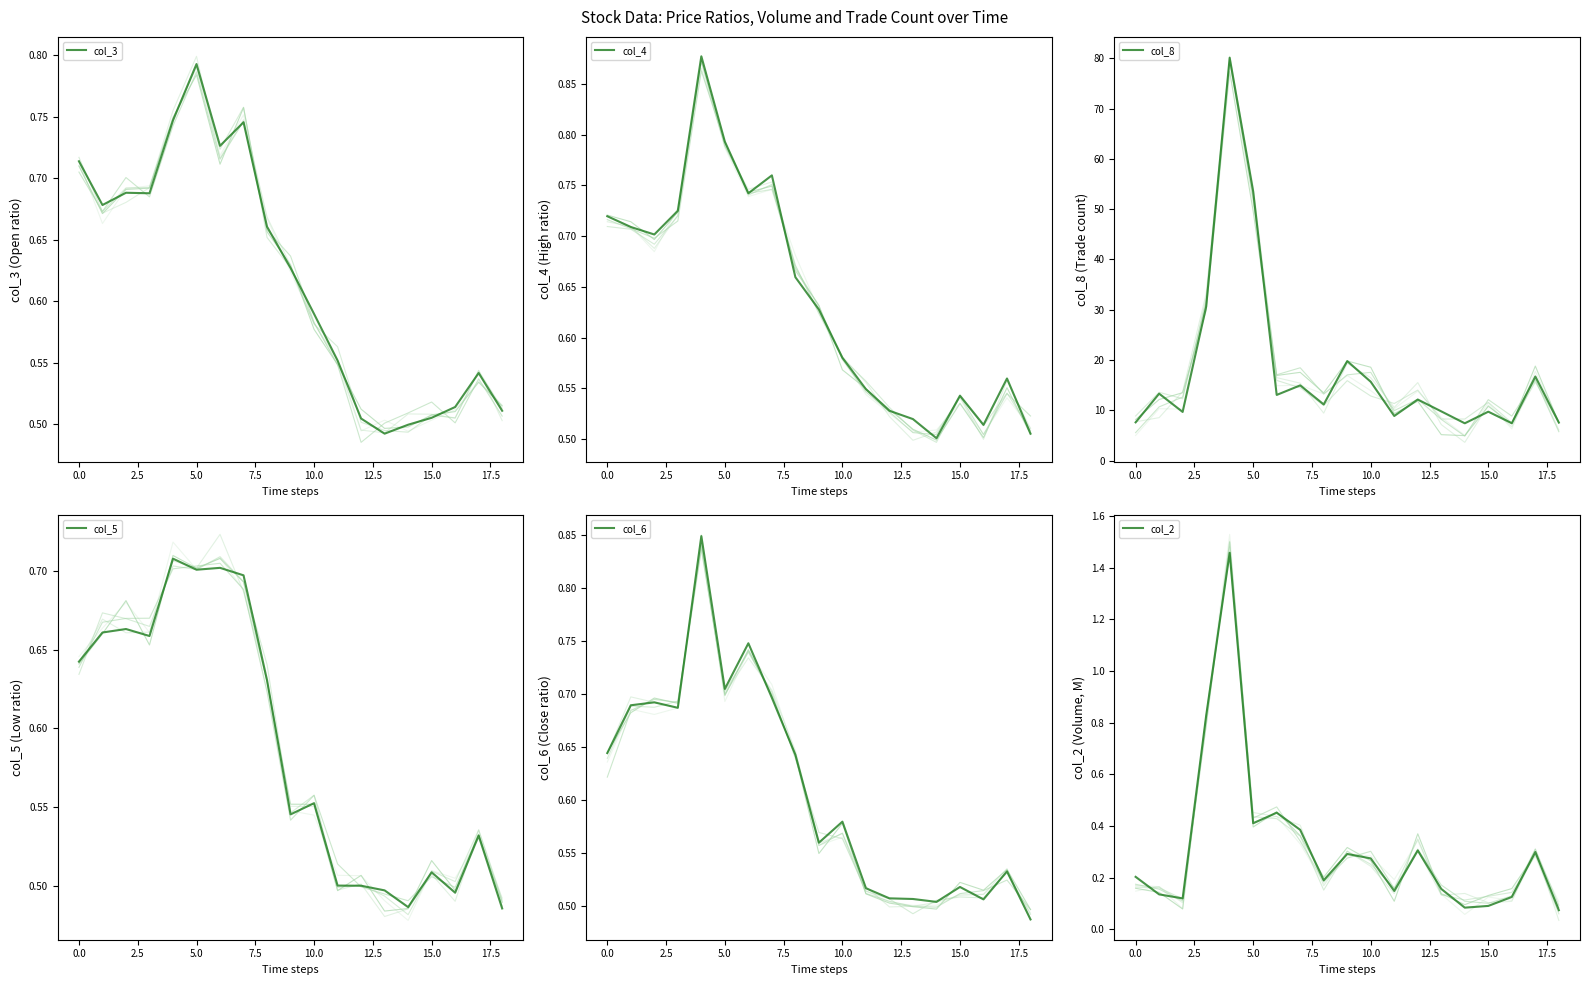

Where is col_4 nearest to the value 0?

14